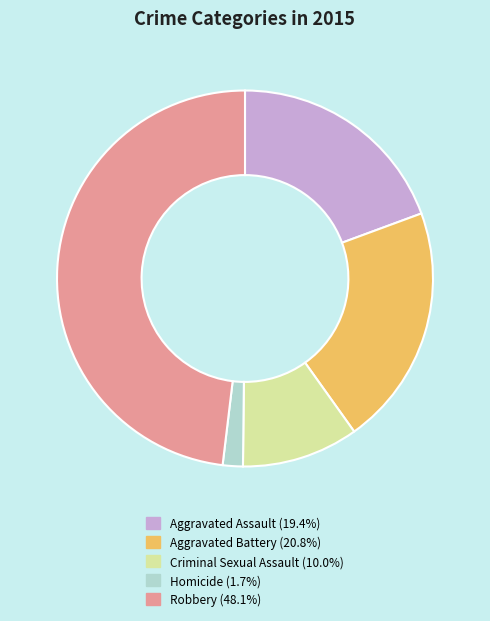

How many segments does this pie chart have?

5